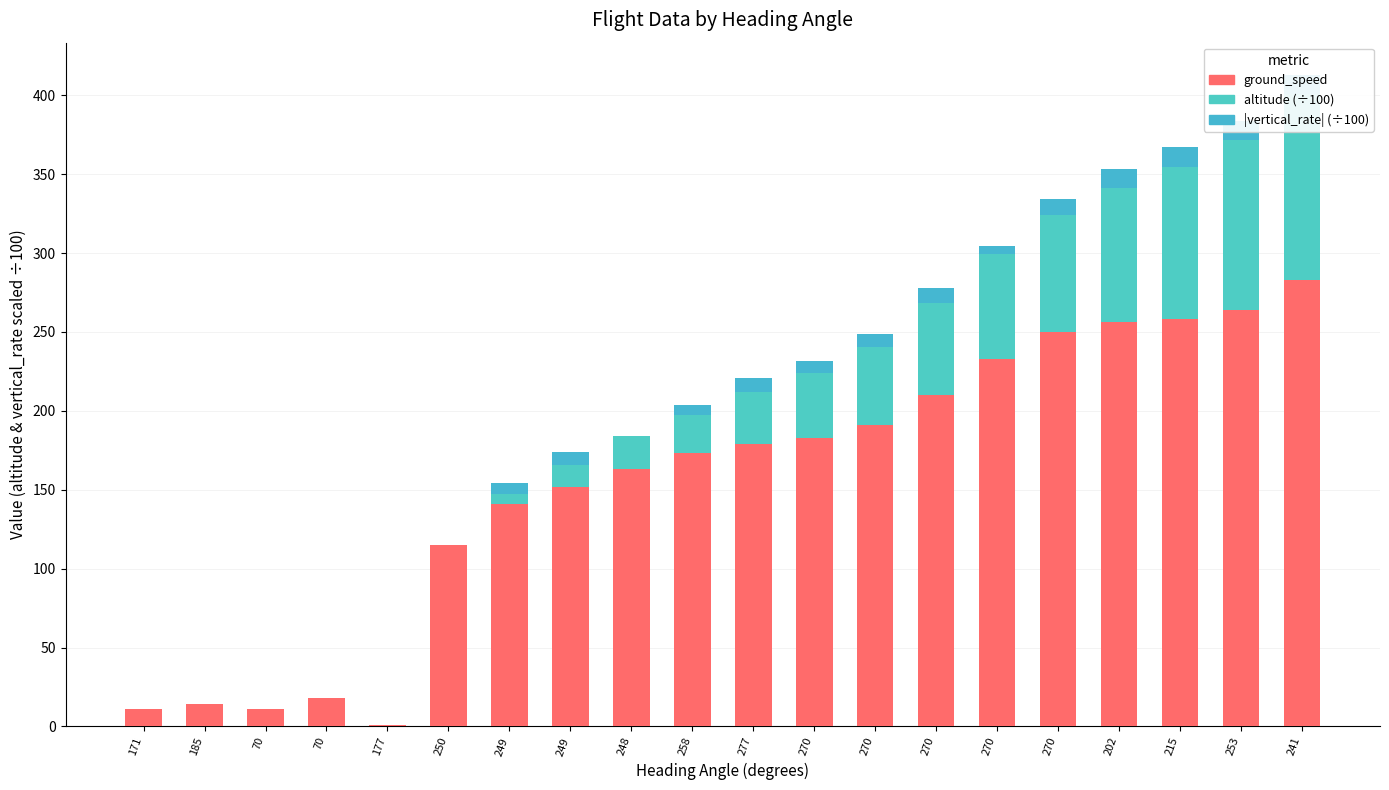

Which series has the largest total across all categories?

ground_speed